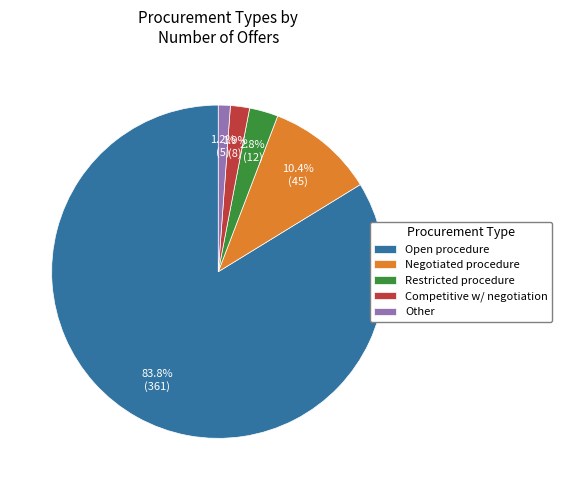

To the nearest percent, what percentage of the pie is Other?

1%